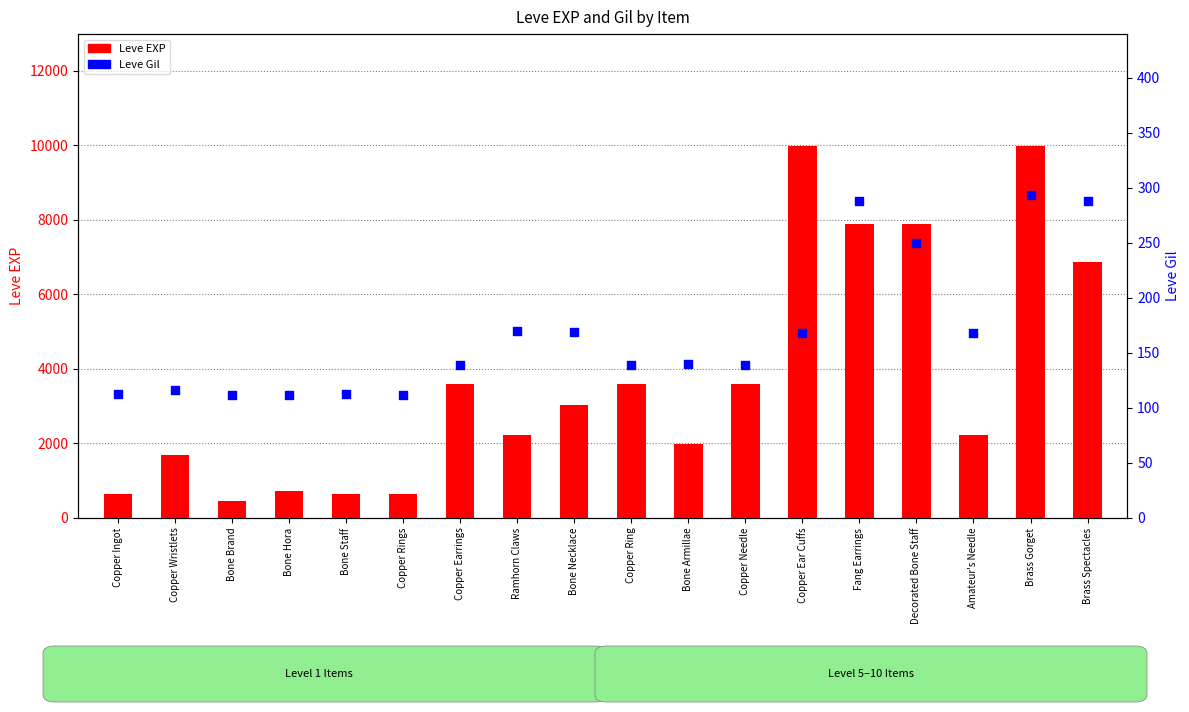

At which category is the sum across all series the highest?

Brass Gorget